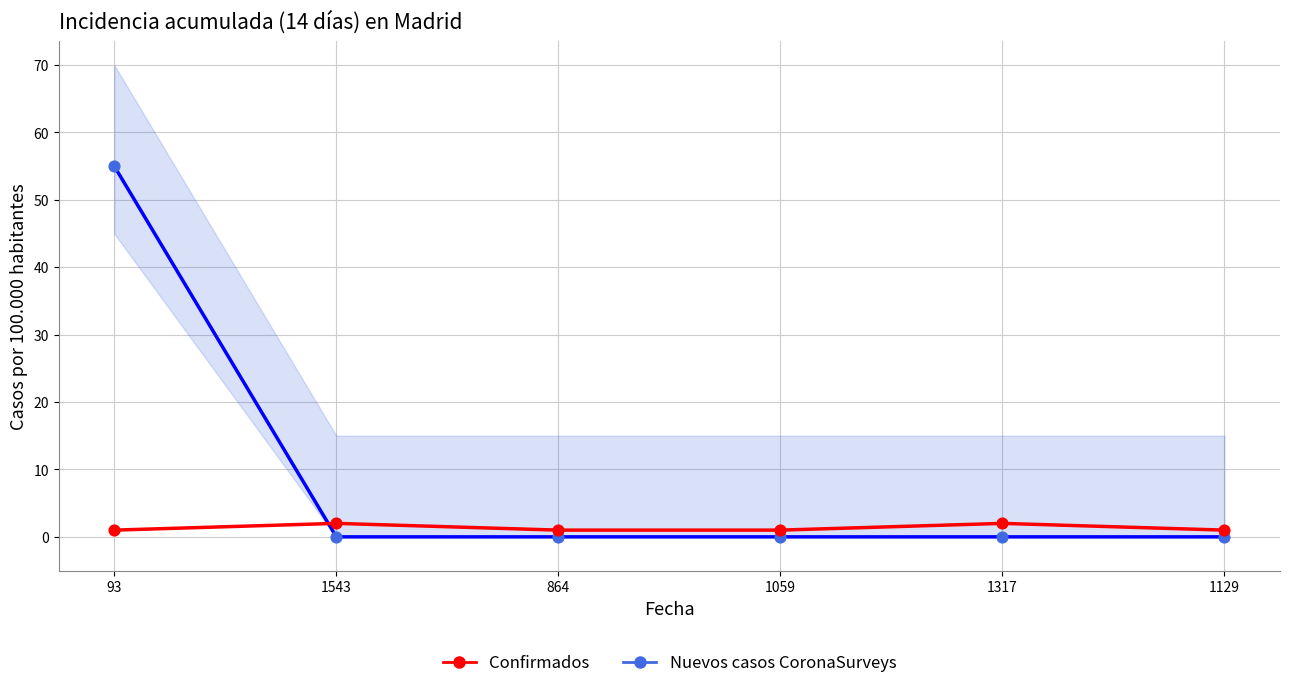

Which series has the largest Y range (max minus min)?

Nuevos casos CoronaSurveys